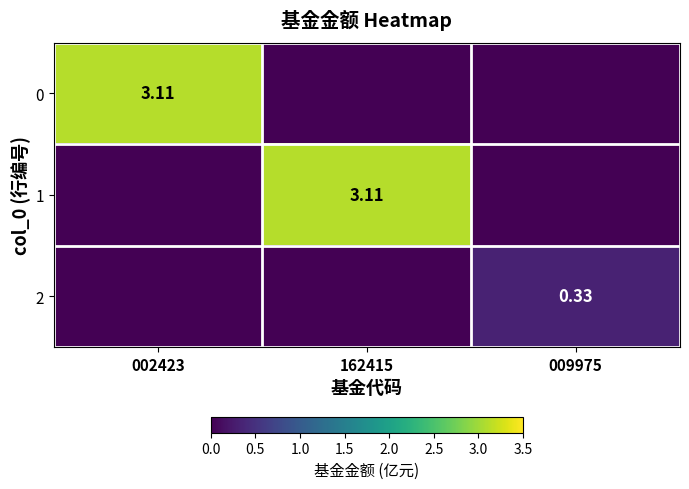

Is the value of 0 at 009975 greater than the value of 1 at 162415?

No